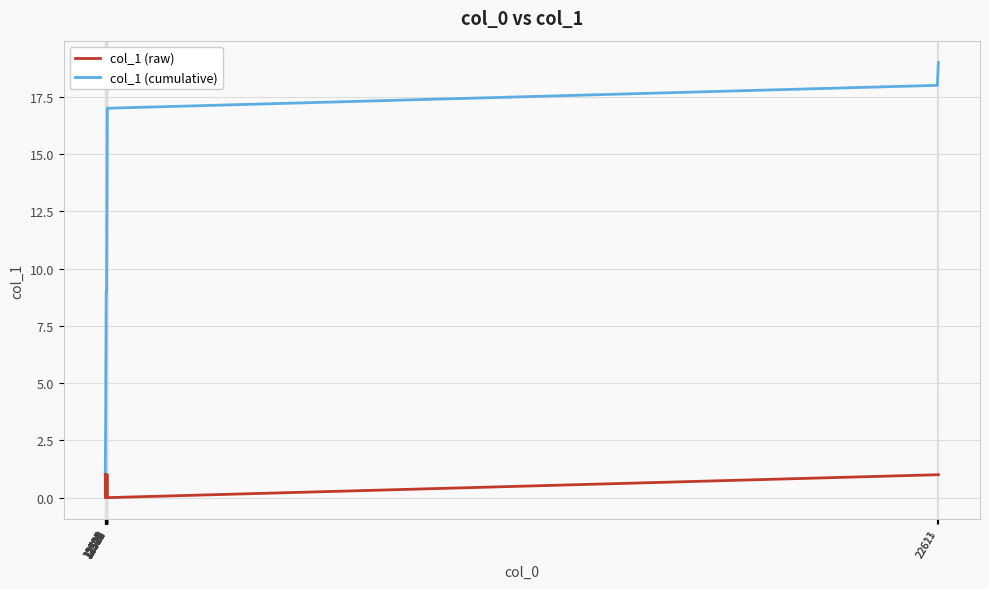

Which series has the largest range (max minus min)?

col_1 (cumulative)